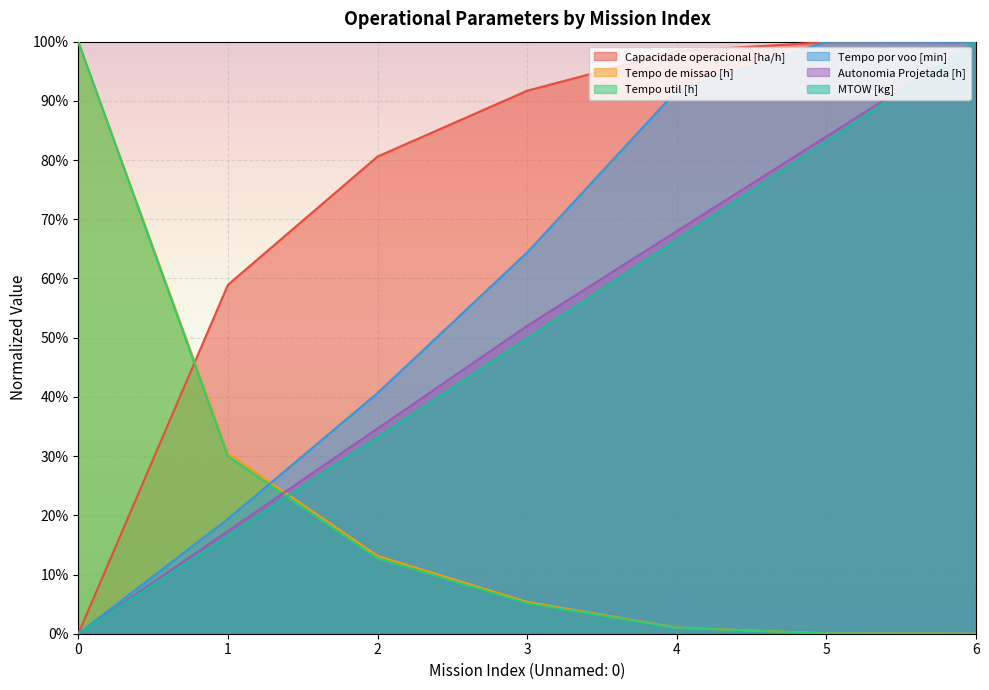

Which series has the largest range (max minus min)?

Capacidade operacional [ha/h]